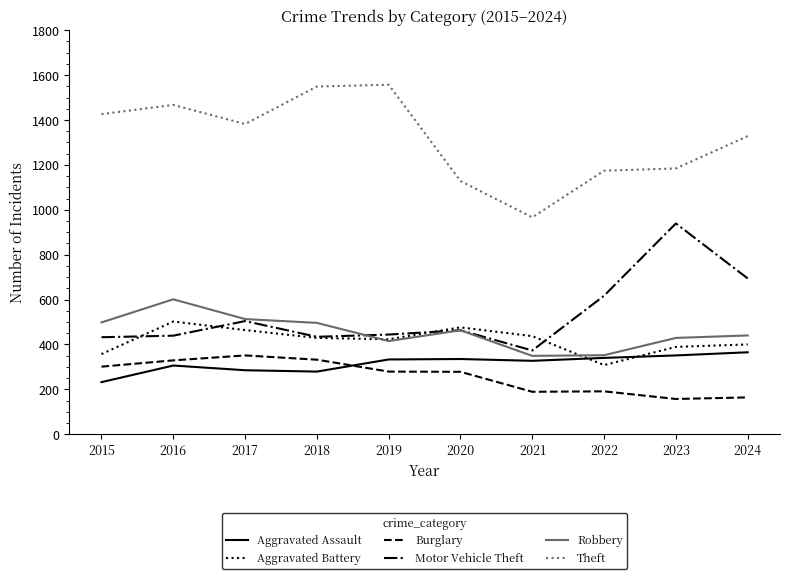

What is the difference between the highest and lowest values at 2021?

777